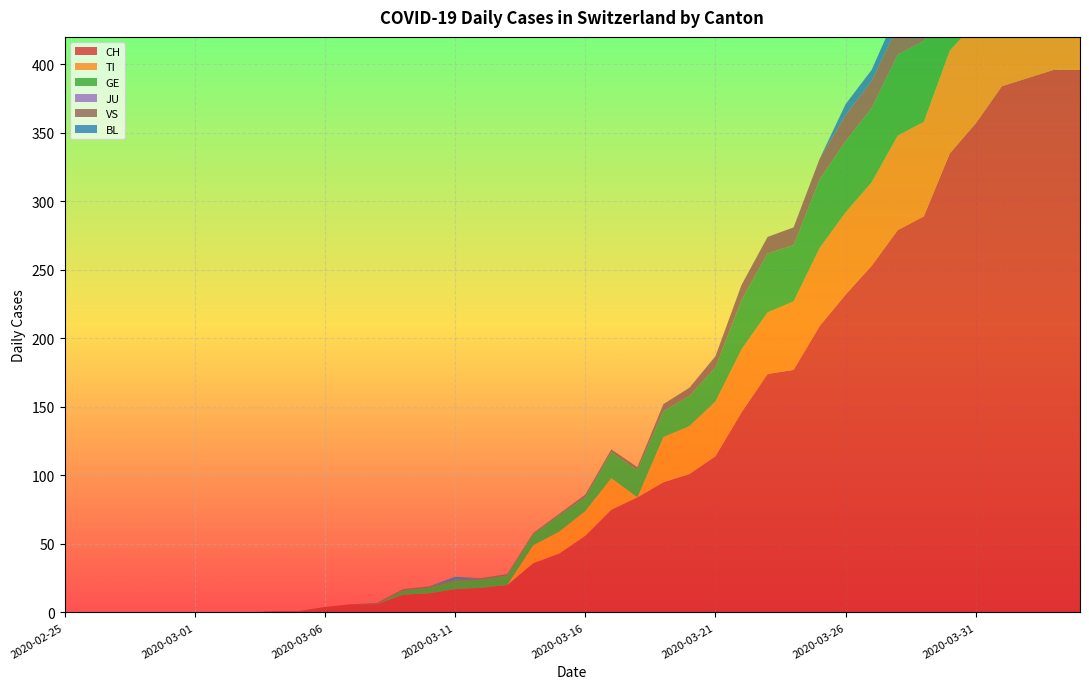

Reading left to right, transcribe all the data shown in this chart.

CH: 2020-02-25=0	2020-02-26=0	2020-02-27=0	2020-02-28=0	2020-02-29=0	2020-03-01=0	2020-03-02=0	2020-03-03=0	2020-03-04=1	2020-03-05=1	2020-03-06=4	2020-03-07=6	2020-03-08=6	2020-03-09=13	2020-03-10=14	2020-03-11=17	2020-03-12=18	2020-03-13=20	2020-03-14=36	2020-03-15=43	2020-03-16=56	2020-03-17=75	2020-03-18=84	2020-03-19=95	2020-03-20=101	2020-03-21=114	2020-03-22=146	2020-03-23=174	2020-03-24=177	2020-03-25=209	2020-03-26=232	2020-03-27=253	2020-03-28=279	2020-03-29=289	2020-03-30=335	2020-03-31=357	2020-04-01=384	2020-04-02=390	2020-04-03=396	2020-04-04=396
TI: 2020-02-25=0	2020-02-26=0	2020-02-27=0	2020-02-28=0	2020-02-29=0	2020-03-01=0	2020-03-02=0	2020-03-03=0	2020-03-04=0	2020-03-05=0	2020-03-06=0	2020-03-07=0	2020-03-08=0	2020-03-09=0	2020-03-10=0	2020-03-11=0	2020-03-12=0	2020-03-13=0	2020-03-14=13	2020-03-15=16	2020-03-16=18	2020-03-17=23	2020-03-18=0	2020-03-19=33	2020-03-20=35	2020-03-21=40	2020-03-22=46	2020-03-23=45	2020-03-24=50	2020-03-25=57	2020-03-26=60	2020-03-27=61	2020-03-28=69	2020-03-29=69	2020-03-30=75	2020-03-31=74	2020-04-01=76	2020-04-02=75	2020-04-03=75	2020-04-04=72
GE: 2020-02-25=0	2020-02-26=0	2020-02-27=0	2020-02-28=0	2020-02-29=0	2020-03-01=0	2020-03-02=0	2020-03-03=0	2020-03-04=0	2020-03-05=0	2020-03-06=0	2020-03-07=0	2020-03-08=0	2020-03-09=3	2020-03-10=4	2020-03-11=6	2020-03-12=6	2020-03-13=7	2020-03-14=8	2020-03-15=12	2020-03-16=10	2020-03-17=19	2020-03-18=20	2020-03-19=19	2020-03-20=22	2020-03-21=25	2020-03-22=36	2020-03-23=43	2020-03-24=41	2020-03-25=50	2020-03-26=52	2020-03-27=54	2020-03-28=59	2020-03-29=59	2020-03-30=57	2020-03-31=64	2020-04-01=64	2020-04-02=62	2020-04-03=65	2020-04-04=61
JU: 2020-02-25=0	2020-02-26=0	2020-02-27=0	2020-02-28=0	2020-02-29=0	2020-03-01=0	2020-03-02=0	2020-03-03=0	2020-03-04=0	2020-03-05=0	2020-03-06=0	2020-03-07=0	2020-03-08=0	2020-03-09=0	2020-03-10=0	2020-03-11=0	2020-03-12=0	2020-03-13=0	2020-03-14=0	2020-03-15=0	2020-03-16=0	2020-03-17=0	2020-03-18=0	2020-03-19=0	2020-03-20=0	2020-03-21=0	2020-03-22=0	2020-03-23=0	2020-03-24=0	2020-03-25=0	2020-03-26=0	2020-03-27=0	2020-03-28=0	2020-03-29=0	2020-03-30=0	2020-03-31=0	2020-04-01=0	2020-04-02=0	2020-04-03=0	2020-04-04=0
VS: 2020-02-25=0	2020-02-26=0	2020-02-27=0	2020-02-28=0	2020-02-29=0	2020-03-01=0	2020-03-02=0	2020-03-03=0	2020-03-04=0	2020-03-05=0	2020-03-06=0	2020-03-07=0	2020-03-08=1	2020-03-09=1	2020-03-10=1	2020-03-11=1	2020-03-12=1	2020-03-13=1	2020-03-14=1	2020-03-15=1	2020-03-16=2	2020-03-17=2	2020-03-18=2	2020-03-19=5	2020-03-20=6	2020-03-21=8	2020-03-22=11	2020-03-23=12	2020-03-24=13	2020-03-25=15	2020-03-26=19	2020-03-27=20	2020-03-28=21	2020-03-29=22	2020-03-30=25	2020-03-31=24	2020-04-01=26	2020-04-02=28	2020-04-03=26	2020-04-04=28
BL: 2020-02-25=0	2020-02-26=0	2020-02-27=0	2020-02-28=0	2020-02-29=0	2020-03-01=0	2020-03-02=0	2020-03-03=0	2020-03-04=0	2020-03-05=0	2020-03-06=0	2020-03-07=0	2020-03-08=0	2020-03-09=0	2020-03-10=0	2020-03-11=2	2020-03-12=0	2020-03-13=0	2020-03-14=0	2020-03-15=0	2020-03-16=0	2020-03-17=0	2020-03-18=0	2020-03-19=0	2020-03-20=0	2020-03-21=0	2020-03-22=0	2020-03-23=0	2020-03-24=0	2020-03-25=0	2020-03-26=8	2020-03-27=8	2020-03-28=11	2020-03-29=12	2020-03-30=12	2020-03-31=15	2020-04-01=16	2020-04-02=17	2020-04-03=17	2020-04-04=16